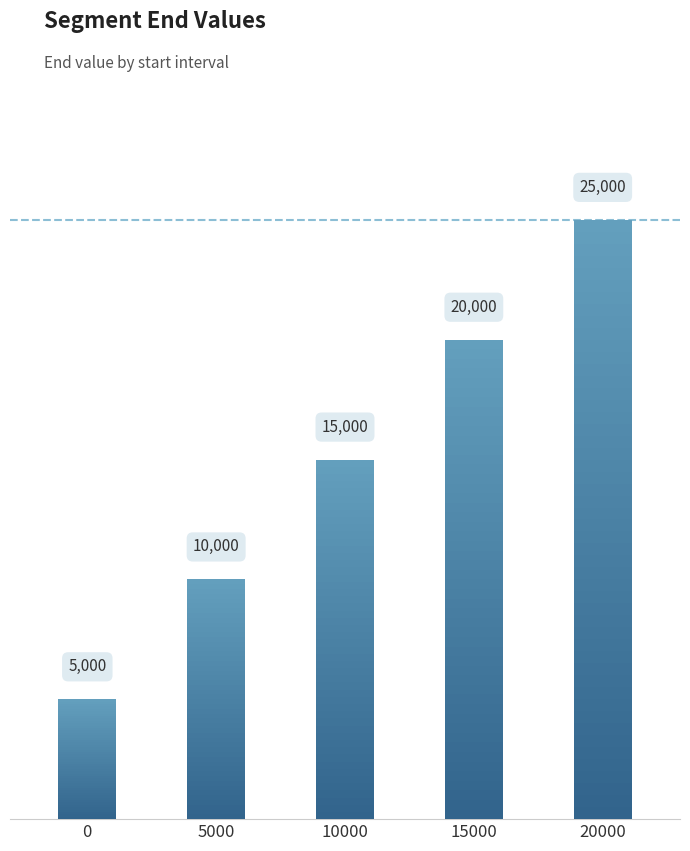

Is it true that the value at 5000 is 10000?

True